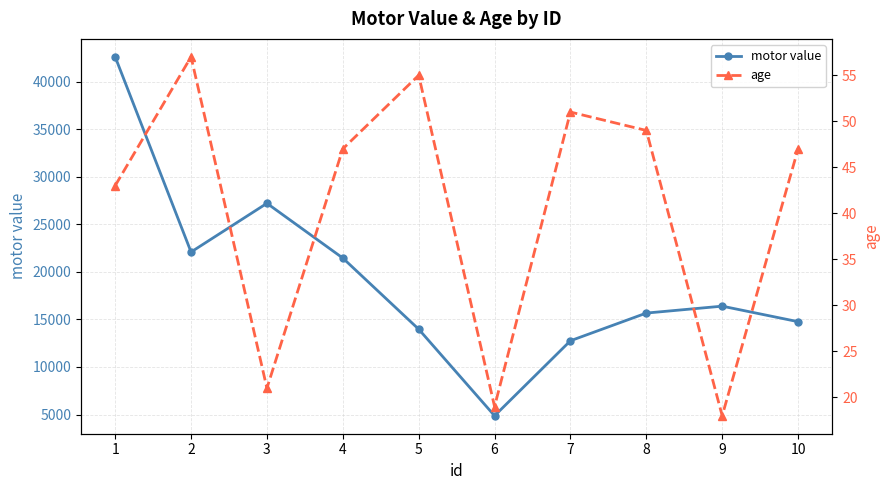

At which category does motor value reach its first local peak?

3